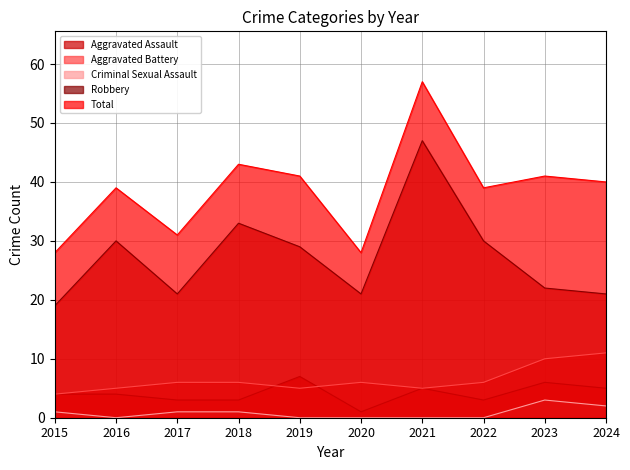

At how many categories does at least one series exceed 4?

10